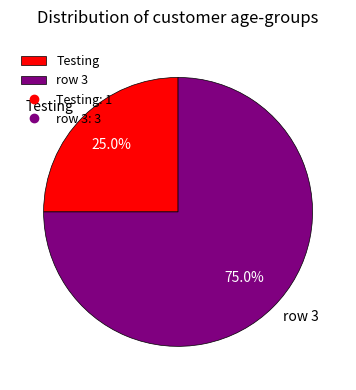

To the nearest percent, what is the average slice percentage?

50%